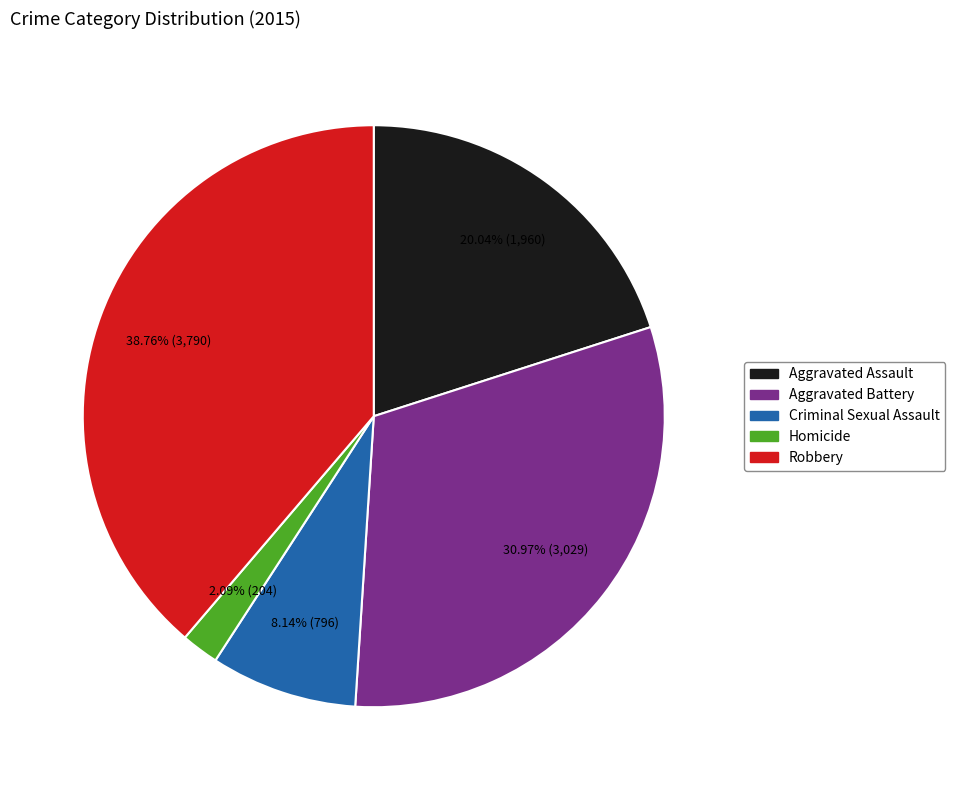

Count the number of slices in the pie.

5